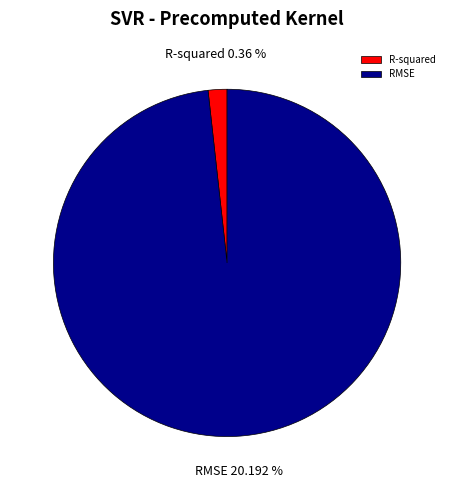

Is R-squared the majority of the pie?

No